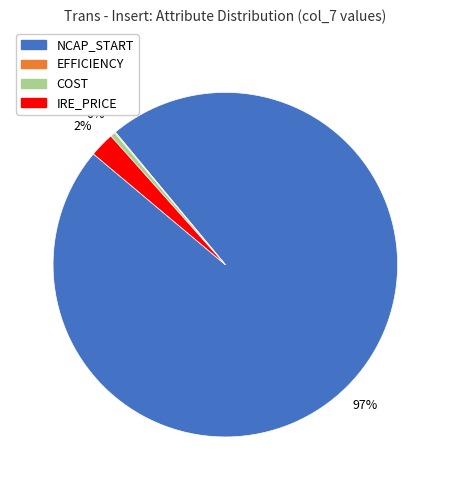

To the nearest percent, what is the average slice percentage?

25%